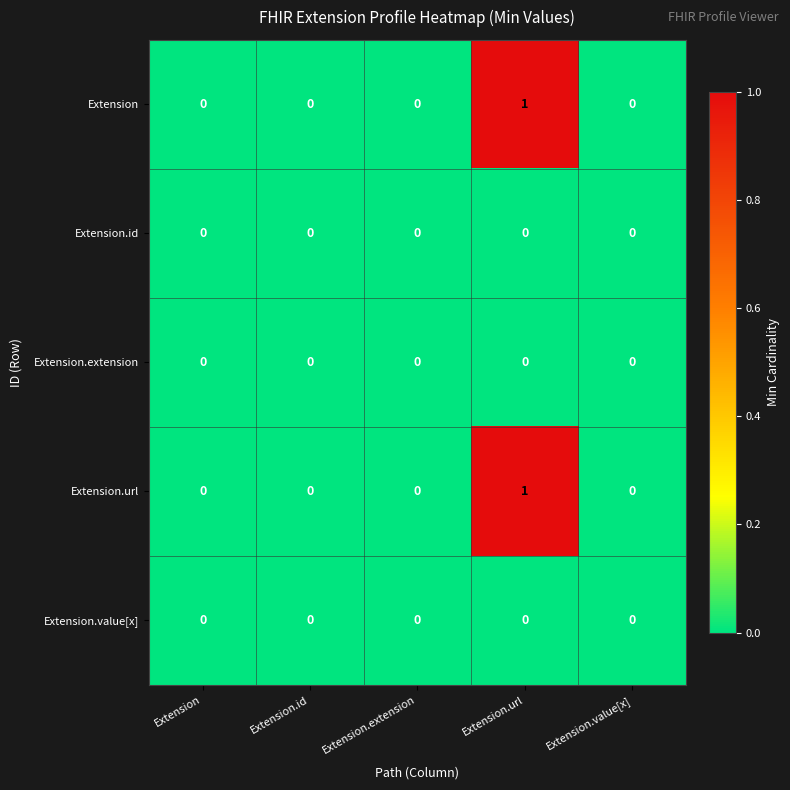

At which category does the chart reach its peak across all series?

Extension.url